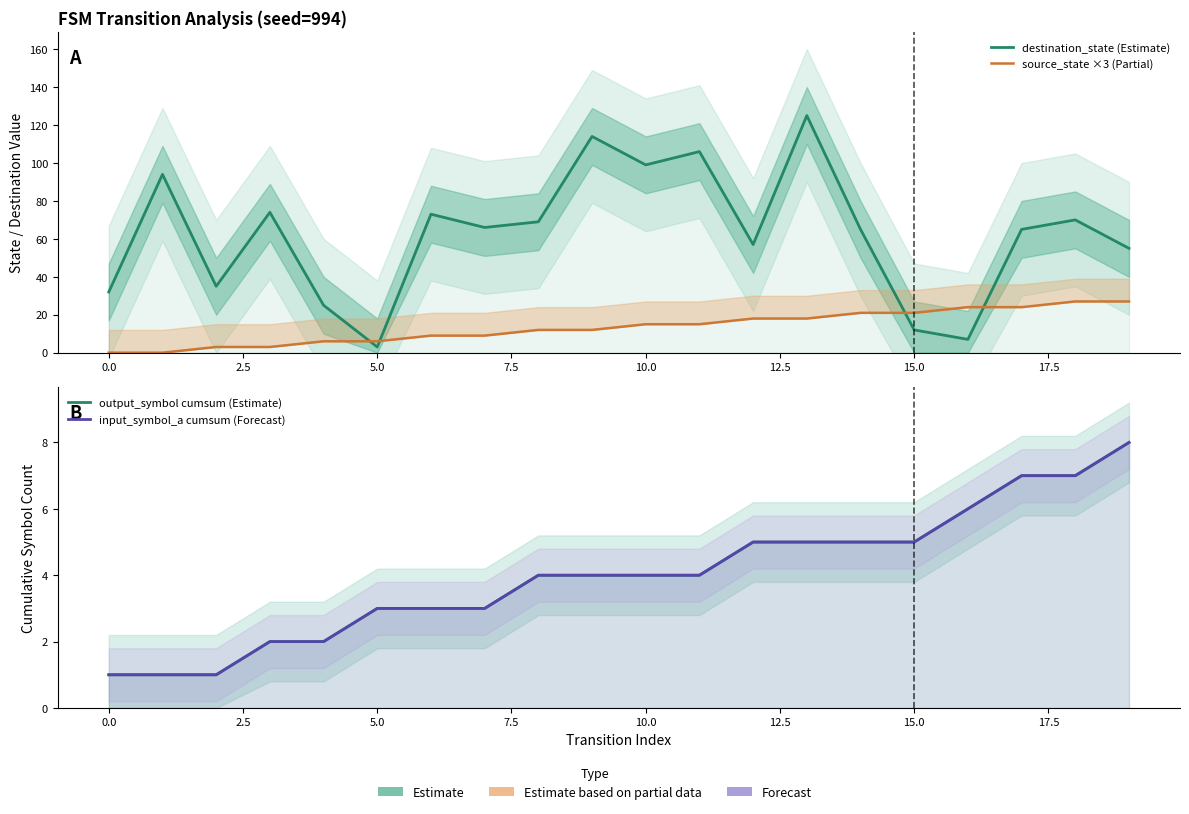

How many distinct data groups are displayed?

4